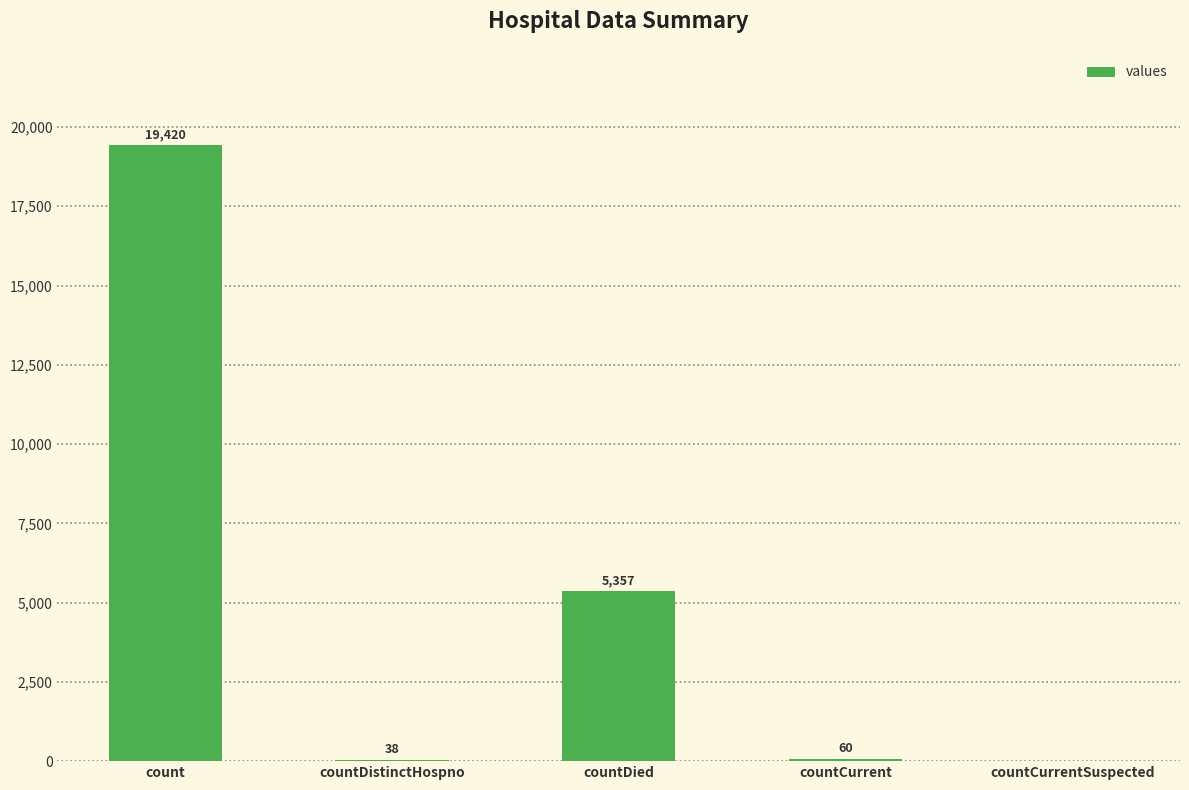

The value at count is 19420. True or false?

True